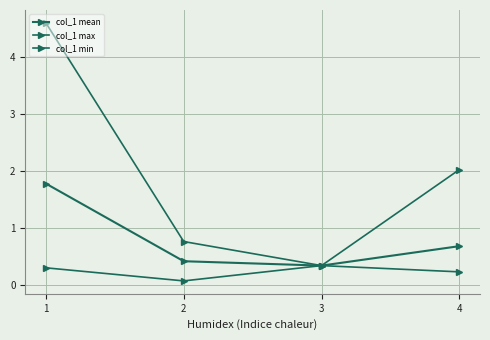

Reading right to left, extract all data points from this chart.

col_1 mean: 4=0.7	3=0.3	2=0.4	1=1.8
col_1 max: 4=2.0	3=0.3	2=0.8	1=4.6
col_1 min: 4=0.2	3=0.3	2=0.1	1=0.3